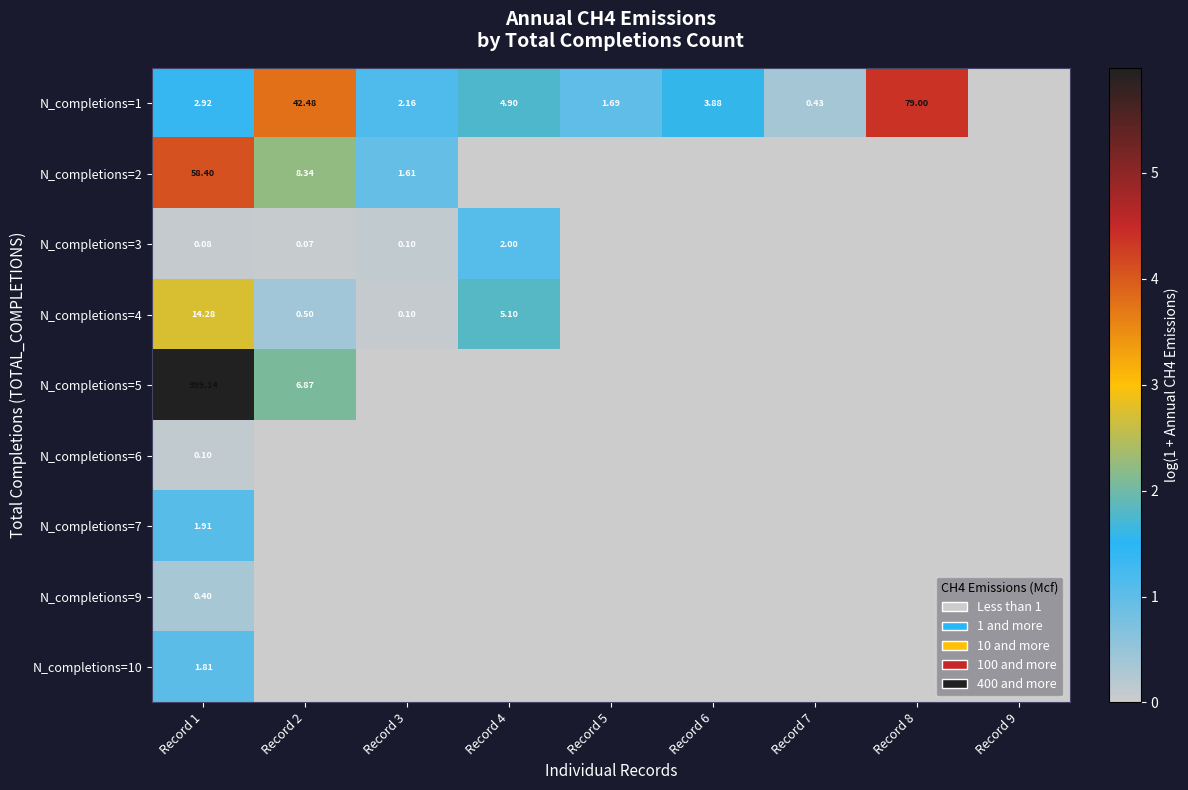

Is the value of N_completions=9 at Record 1 greater than the value of N_completions=1 at Record 2?

No